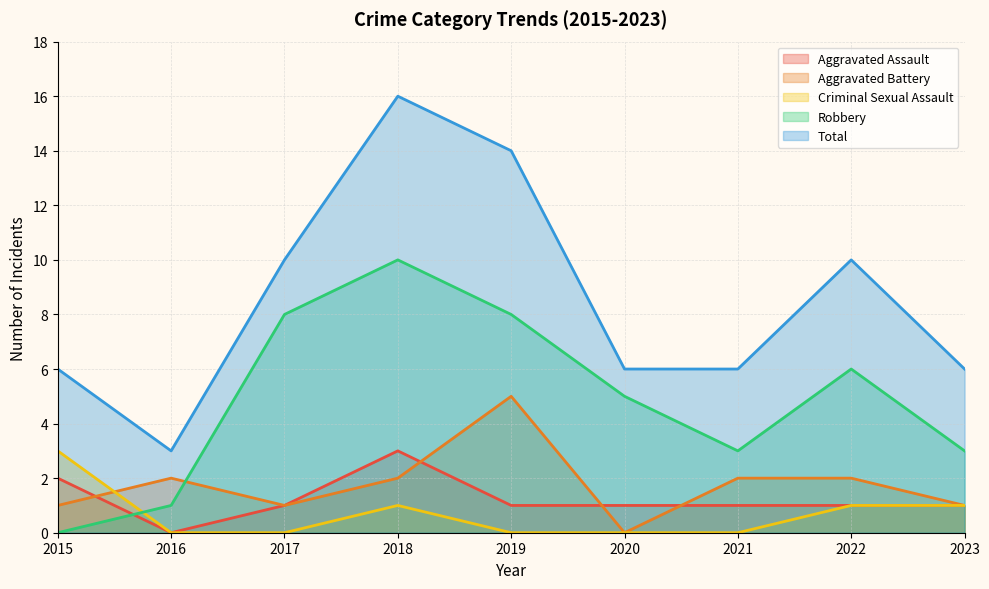

Which category has the lowest value across all series?

2016